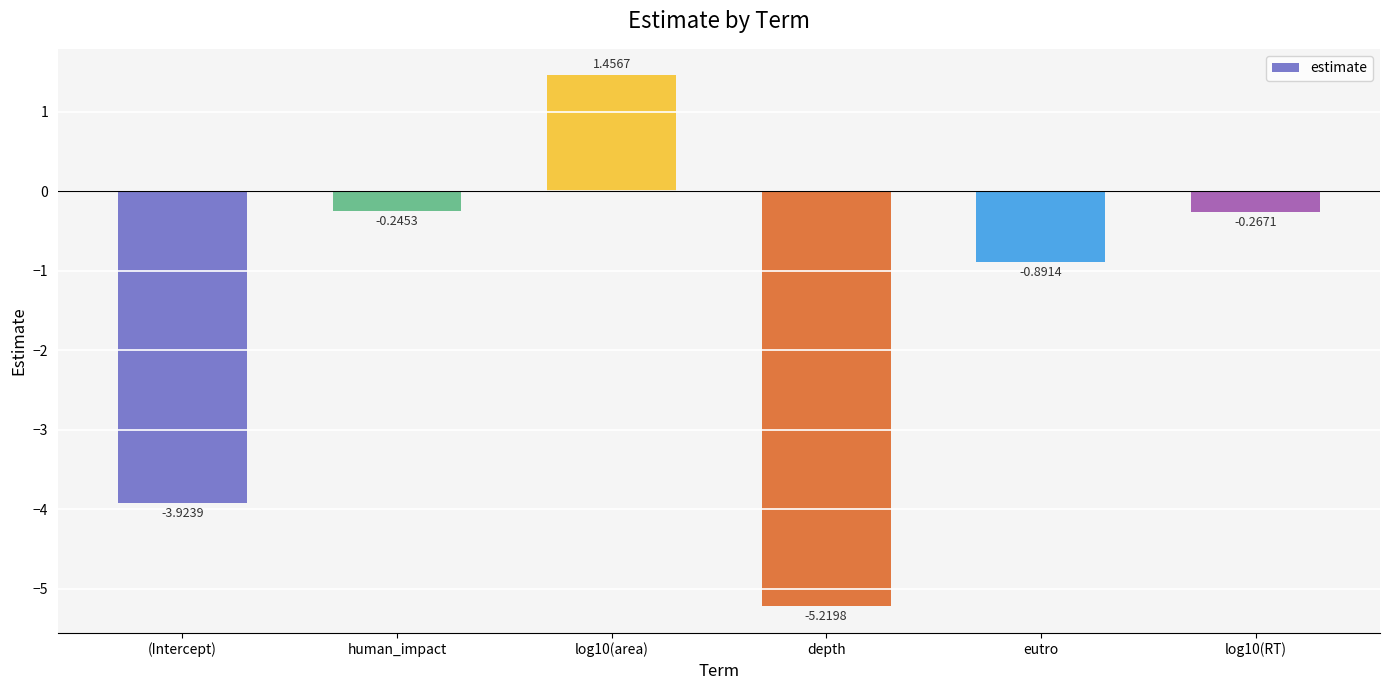

Between log10(area) and depth, which is larger?

log10(area)